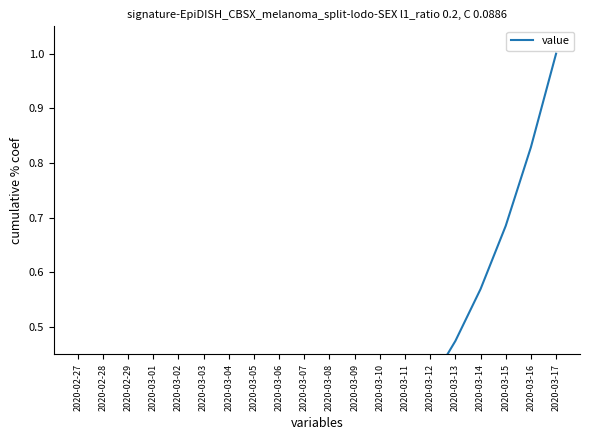

List the labels in order of value, largest first.

2020-03-17, 2020-03-16, 2020-03-15, 2020-03-14, 2020-03-13, 2020-03-12, 2020-03-11, 2020-03-10, 2020-03-09, 2020-03-08, 2020-03-07, 2020-03-06, 2020-03-05, 2020-03-04, 2020-03-03, 2020-03-02, 2020-03-01, 2020-02-29, 2020-02-28, 2020-02-27